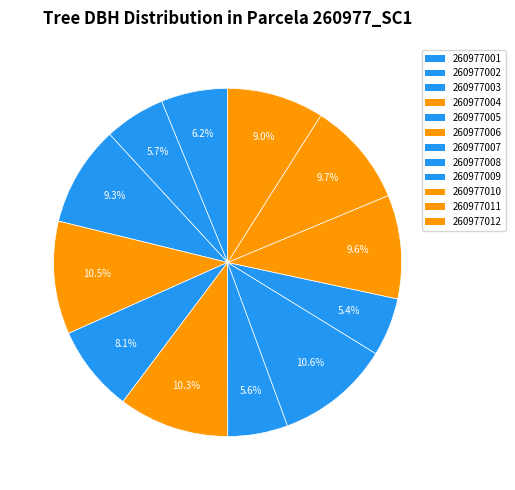

To the nearest percent, what is the difference between the 260977007 and 260977001 slice percentages?

1%